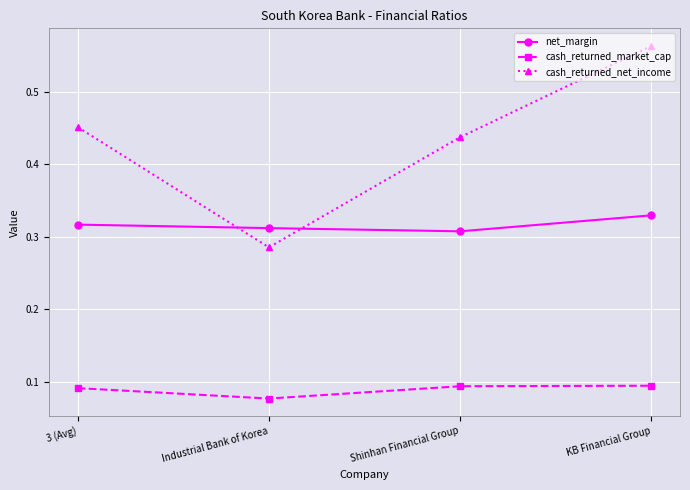

Count the cash_returned_market_cap values in the range 0 to 1.

4